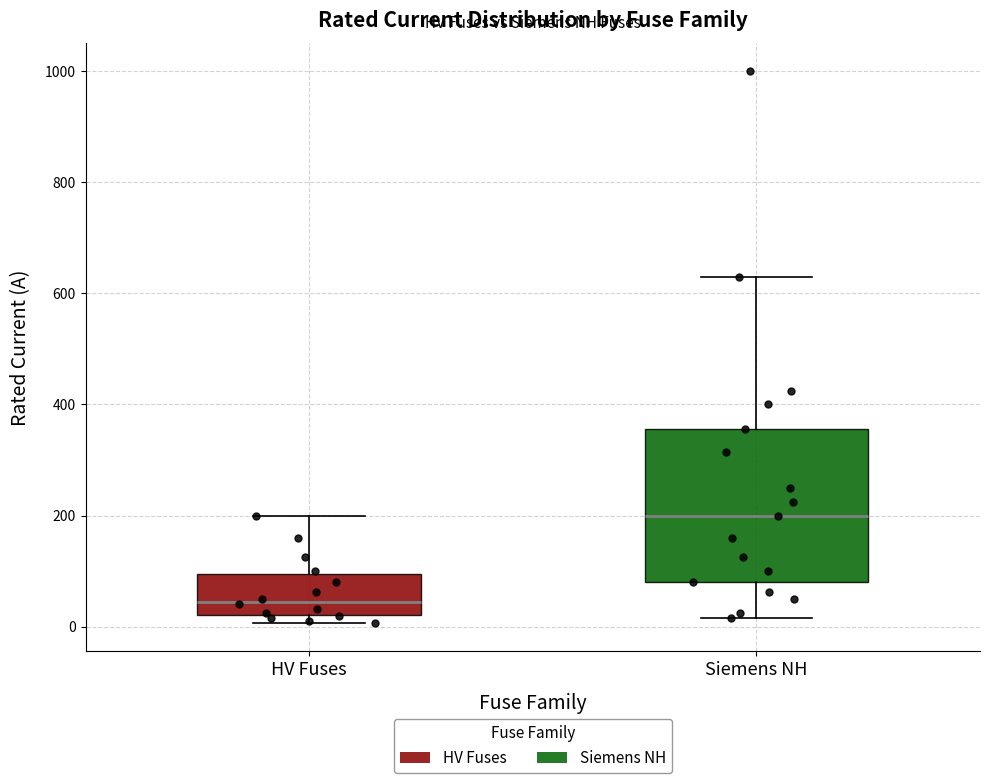

Reading left to right, read every box against the y-axis: the position of its median line, the range the box covers, and the ends of its whiskers. The values are not printed on the chart, so give them approximately, as read against the axis.

HV Fuses: median 40, box 20 to 100, whiskers 0 to 200
Siemens NH: median 200, box 80 to 360, whiskers 20 to 640